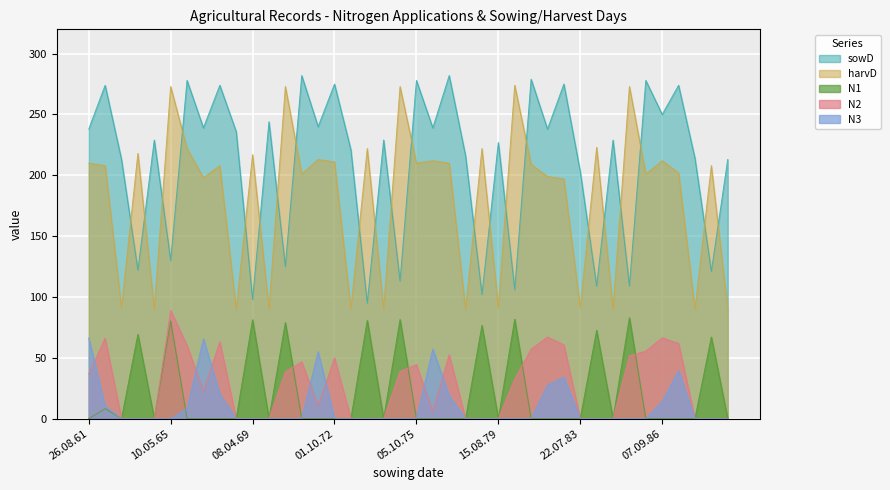

Read the N3 value at 26.08.81.

27.5